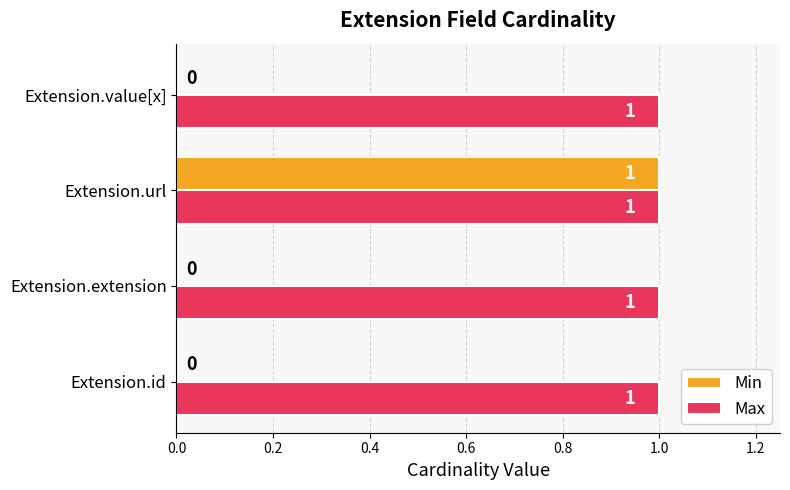

The value of Min at Extension.value[x] is 0. True or false?

True